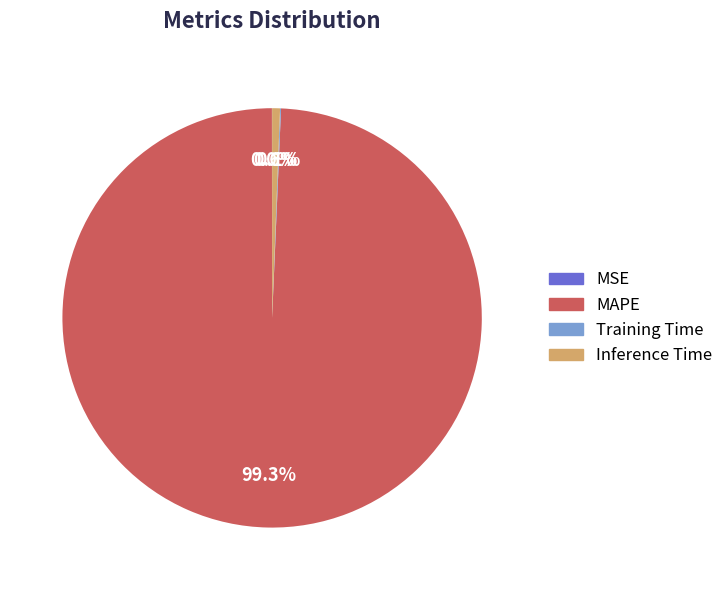

What percentage is NOT represented by MAPE?

0.7%